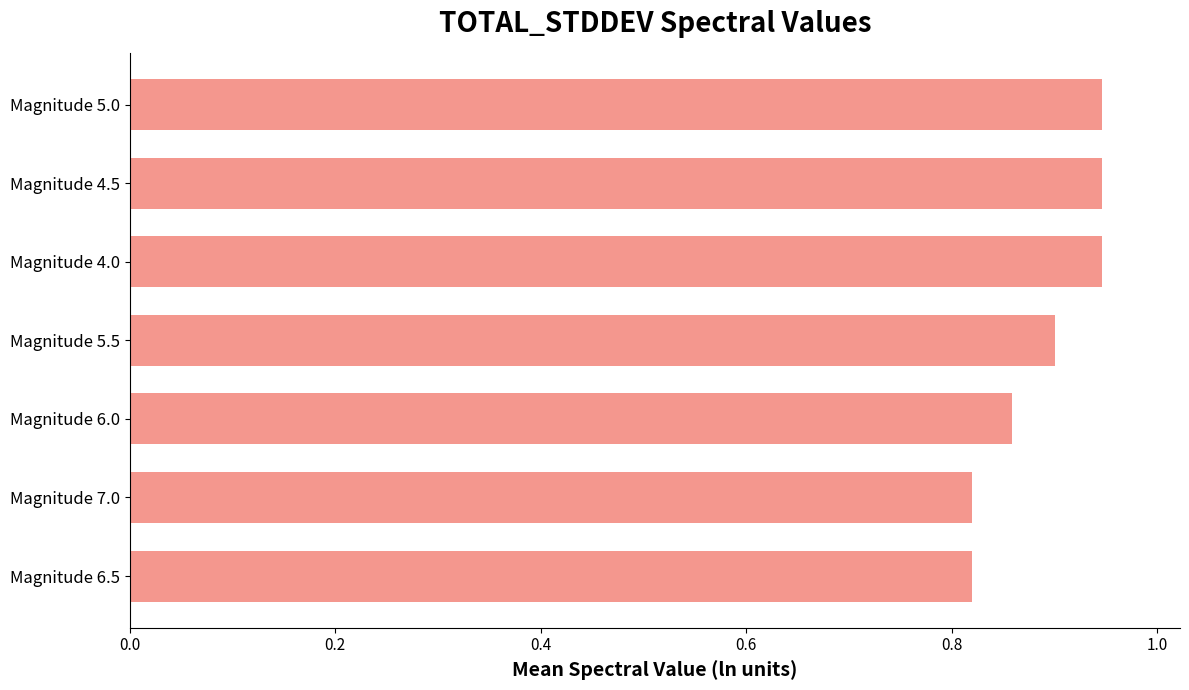

Count the values in the range 0 to 1.

7